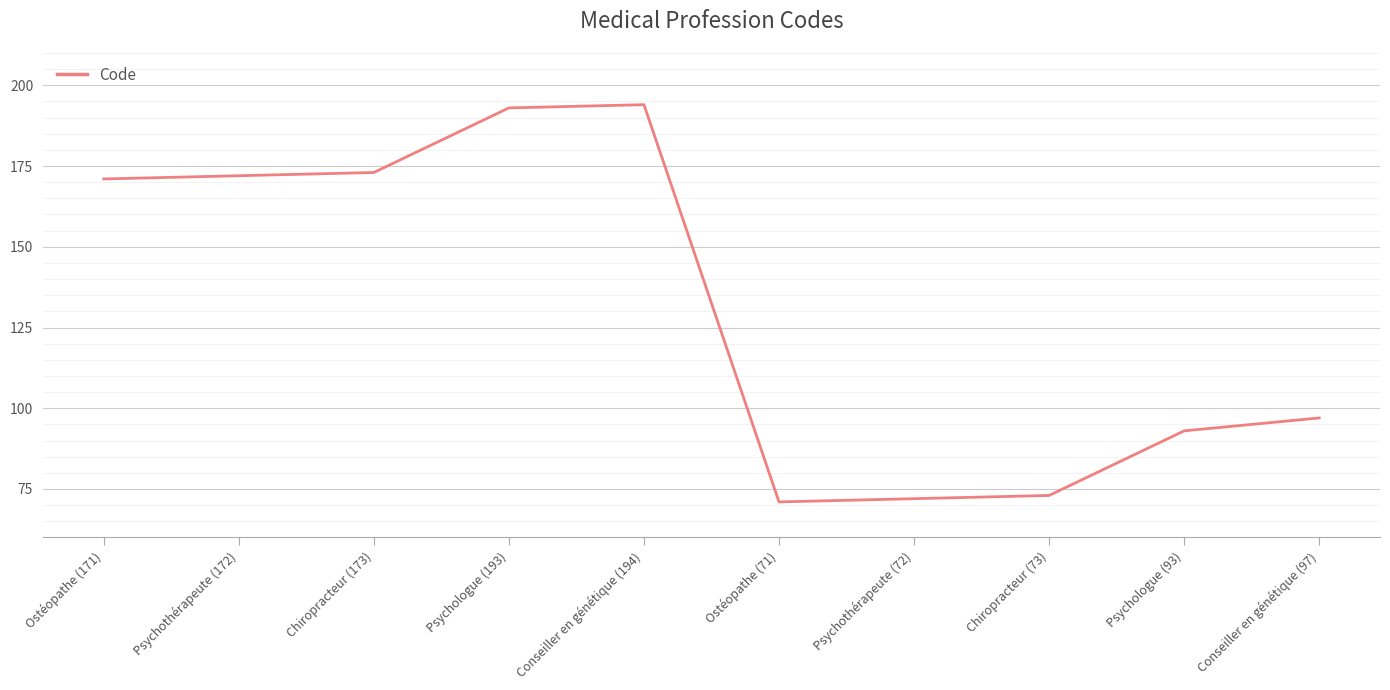

How many categories are shown in the chart?

10